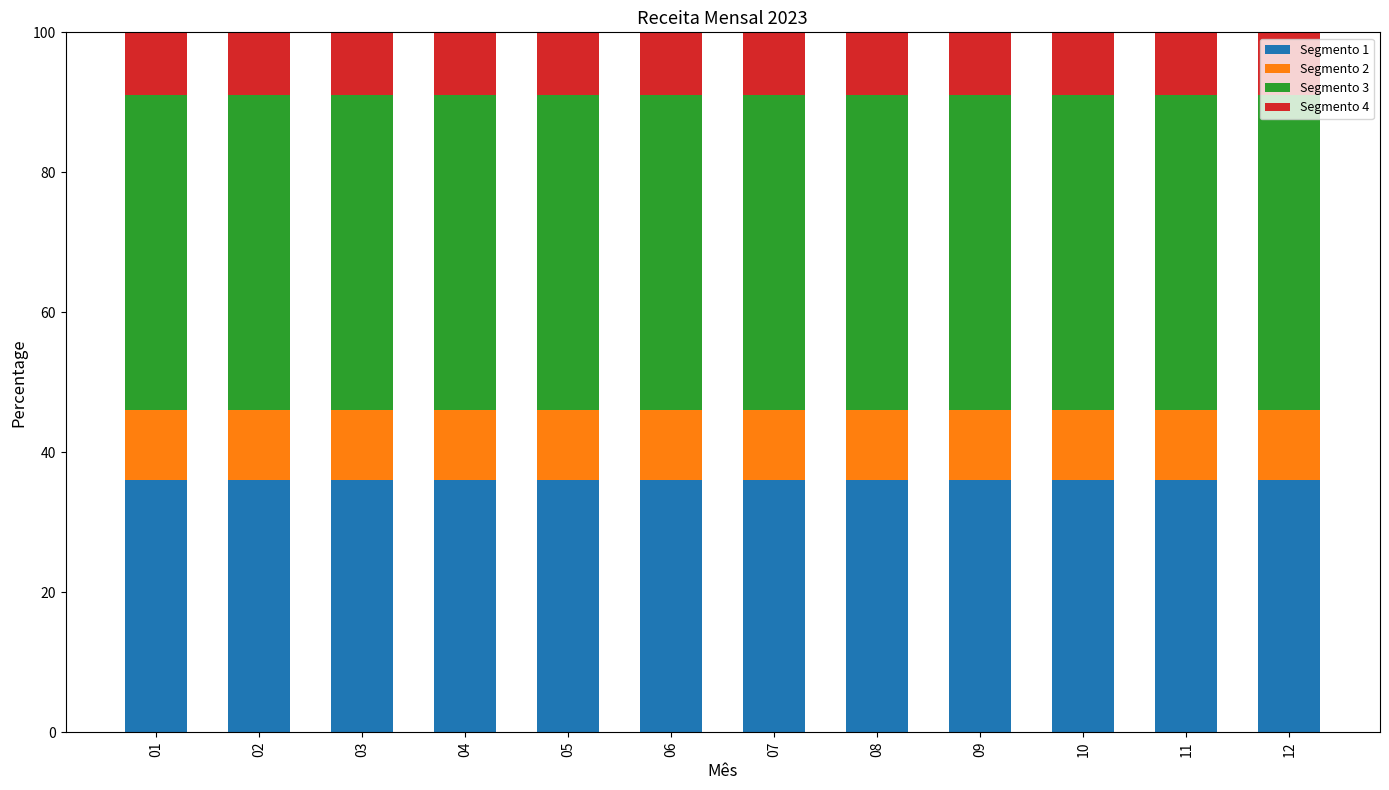

Is it true that Segmento 1 equals 36.0 at 07?

True